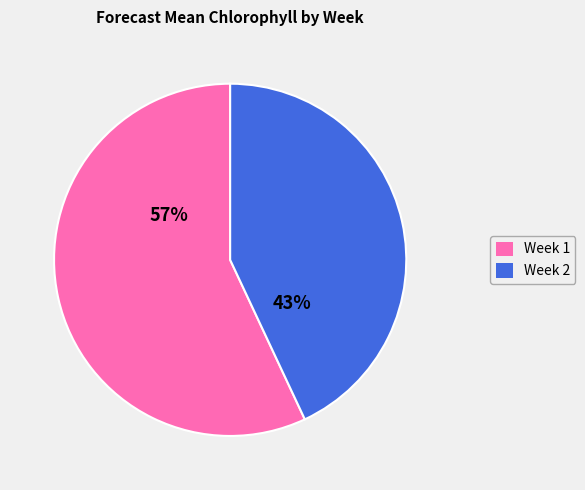

To the nearest percent, what is the combined percentage of Week 2 and Week 1?

100%